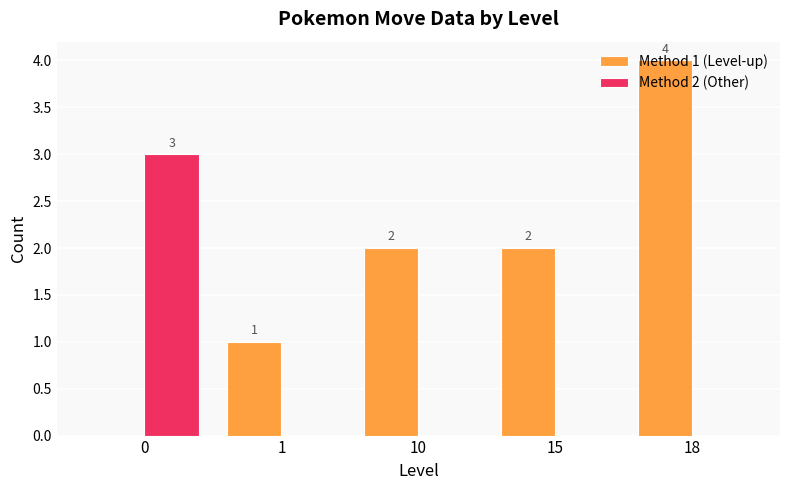

What value does the Method 2 (Other) series have at 0?

3